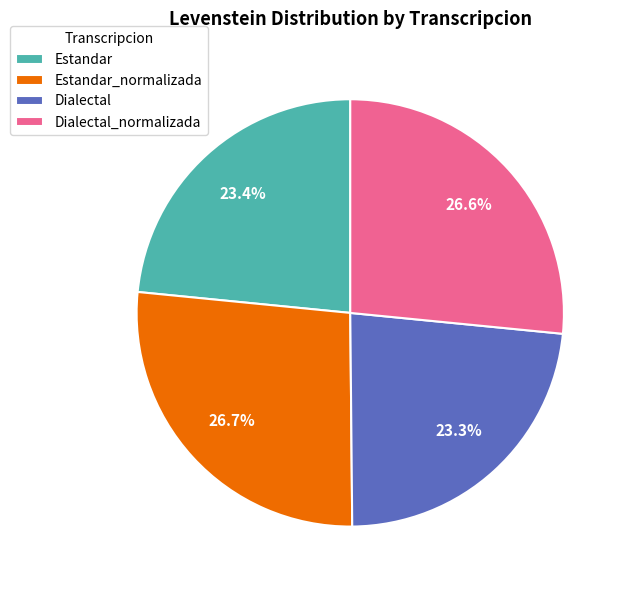

How many segments does this pie chart have?

4